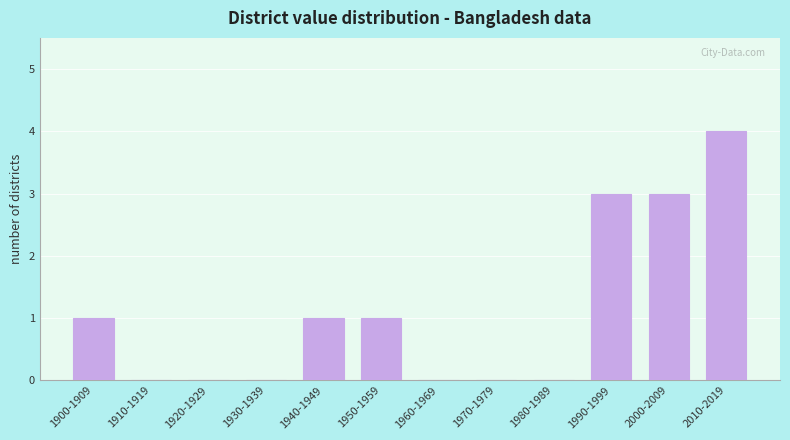

Reading left to right, what are all the values shown in this chart?

1900-1909=1	1910-1919=0	1920-1929=0	1930-1939=0	1940-1949=1	1950-1959=1	1960-1969=0	1970-1979=0	1980-1989=0	1990-1999=3	2000-2009=3	2010-2019=4